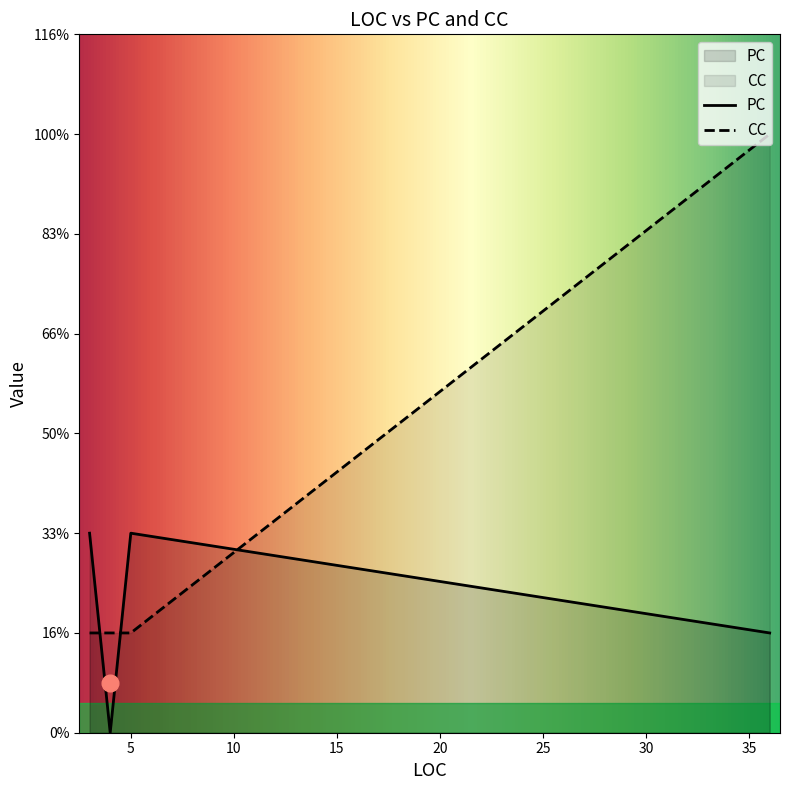

Is it true that PC equals 1 at 5?

False